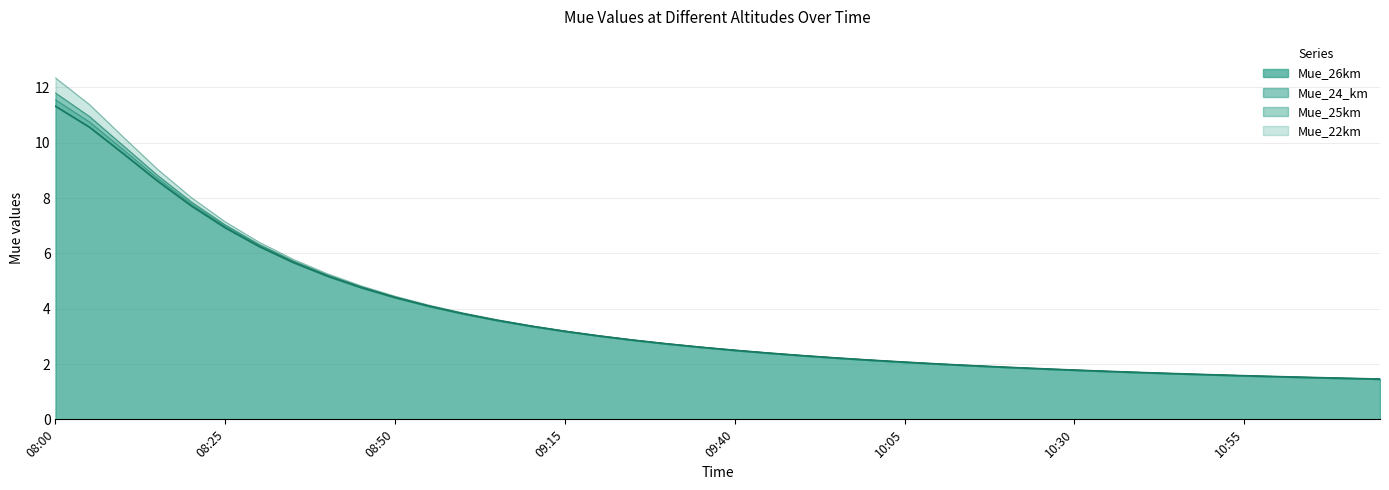

What is the value of the Mue_24_km point at the 29th from the left?

1.9